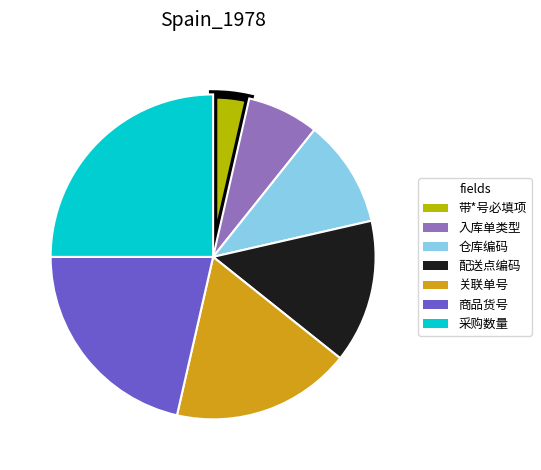

Is there any slice that represents more than half of the pie?

No